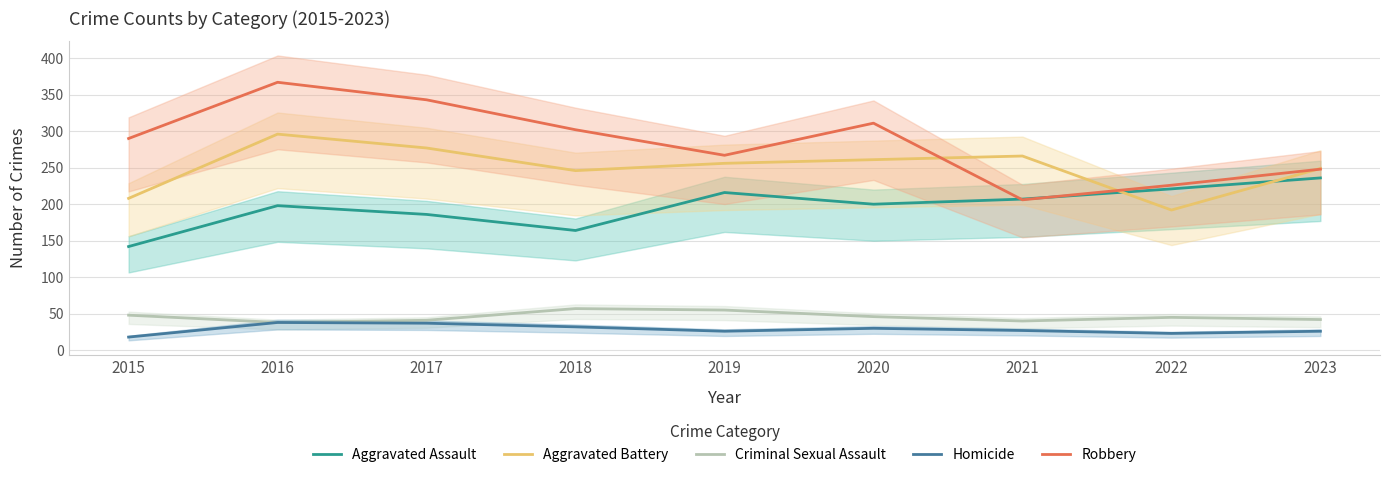

What is the value of the Aggravated Battery point at the 9th from the left?

249